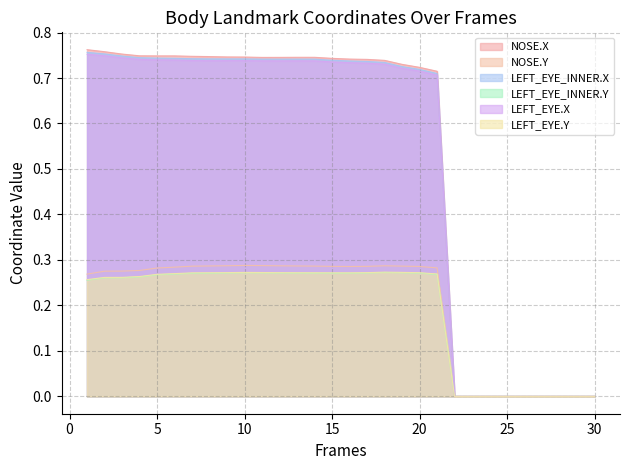

How many positive values does the NOSE.X series have?

21